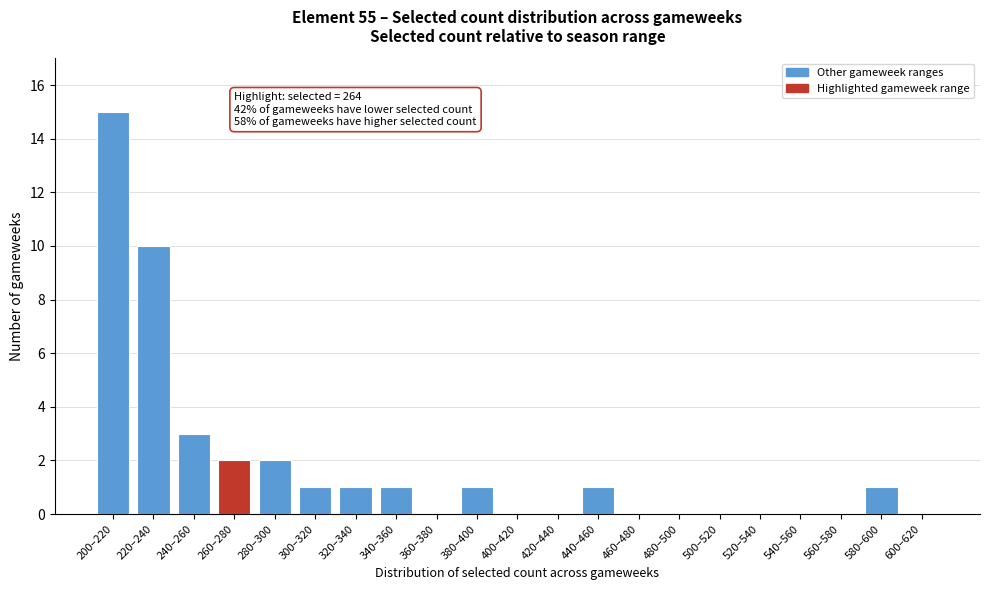

Reading left to right, what are all the values shown in this chart?

200–220=15	220–240=10	240–260=3	260–280=2	280–300=2	300–320=1	320–340=1	340–360=1	360–380=0	380–400=1	400–420=0	420–440=0	440–460=1	460–480=0	480–500=0	500–520=0	520–540=0	540–560=0	560–580=0	580–600=1	600–620=0